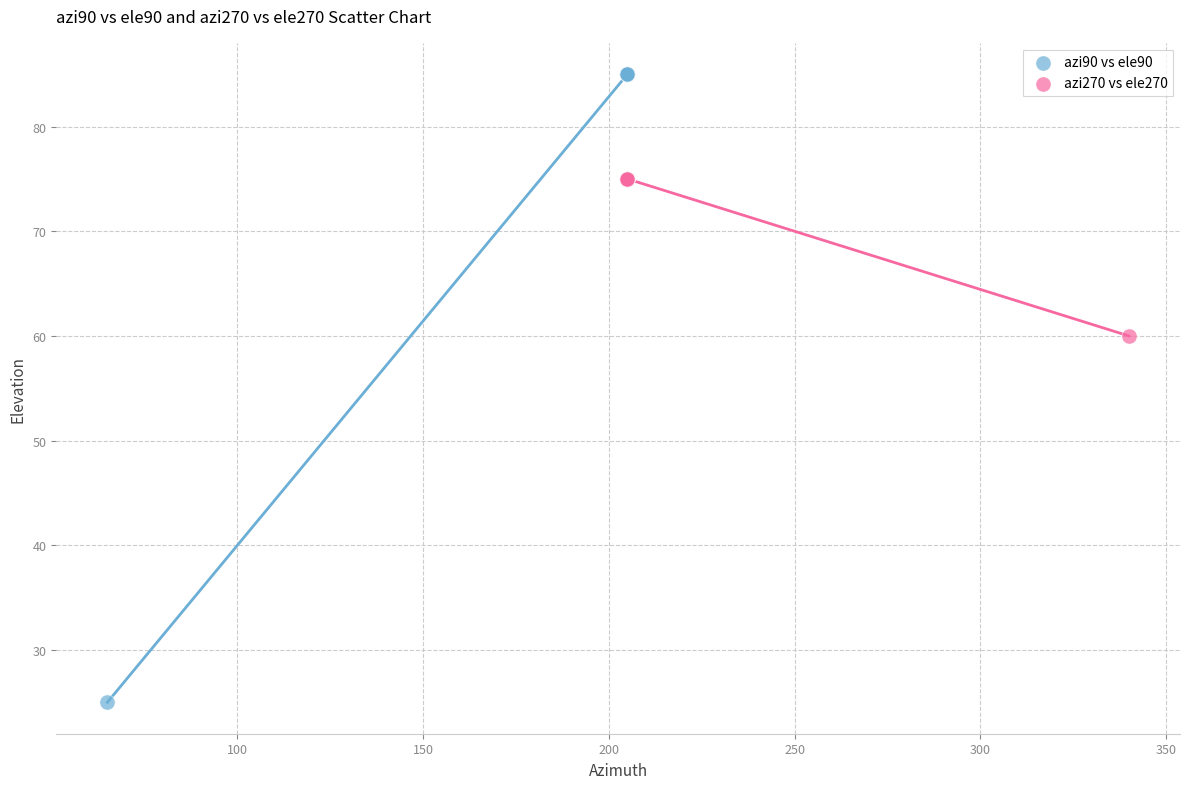

What are all the series names shown in the legend?

azi90 vs ele90, azi270 vs ele270